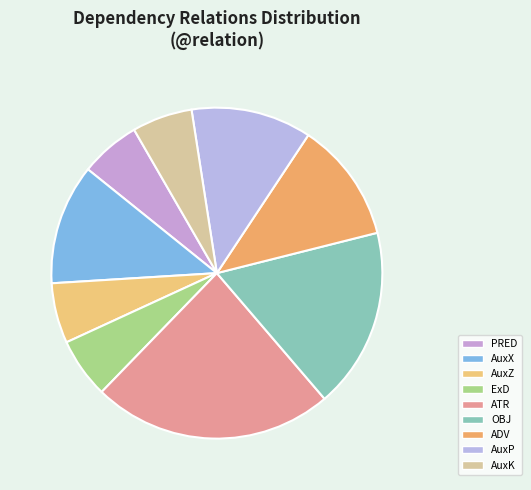

Is AuxZ the majority of the pie?

No